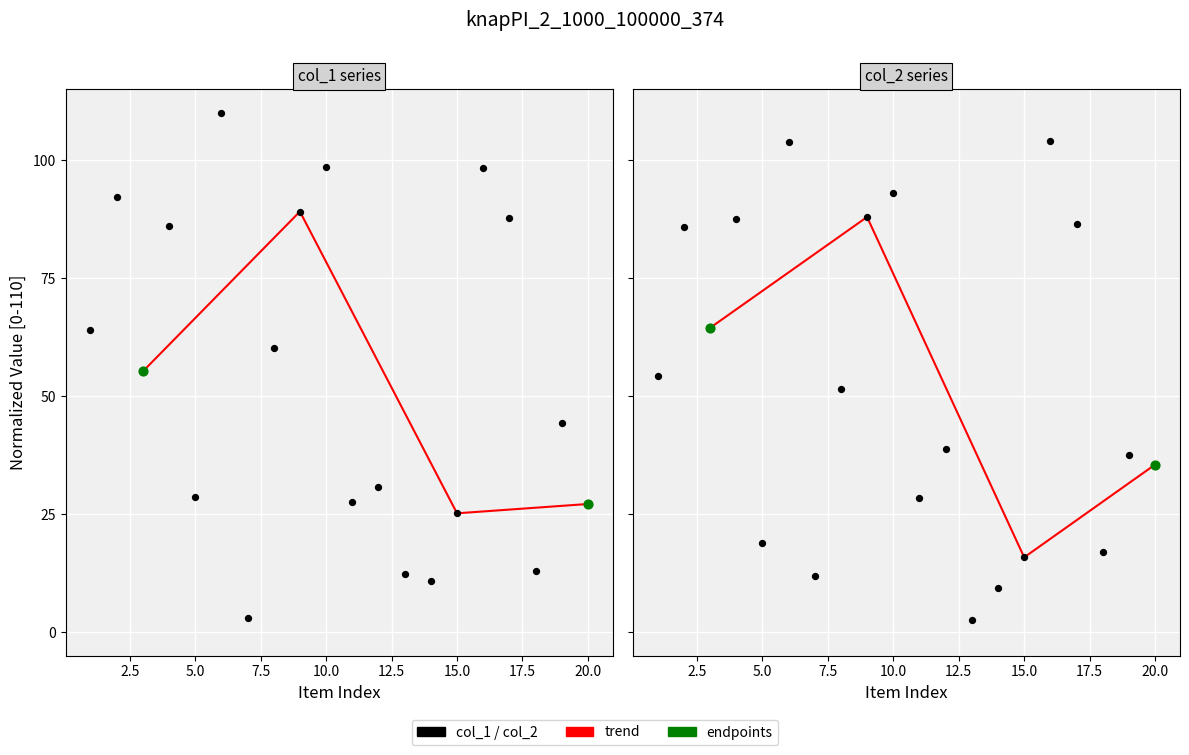

Which series has the widest spread of Y values?

col_1